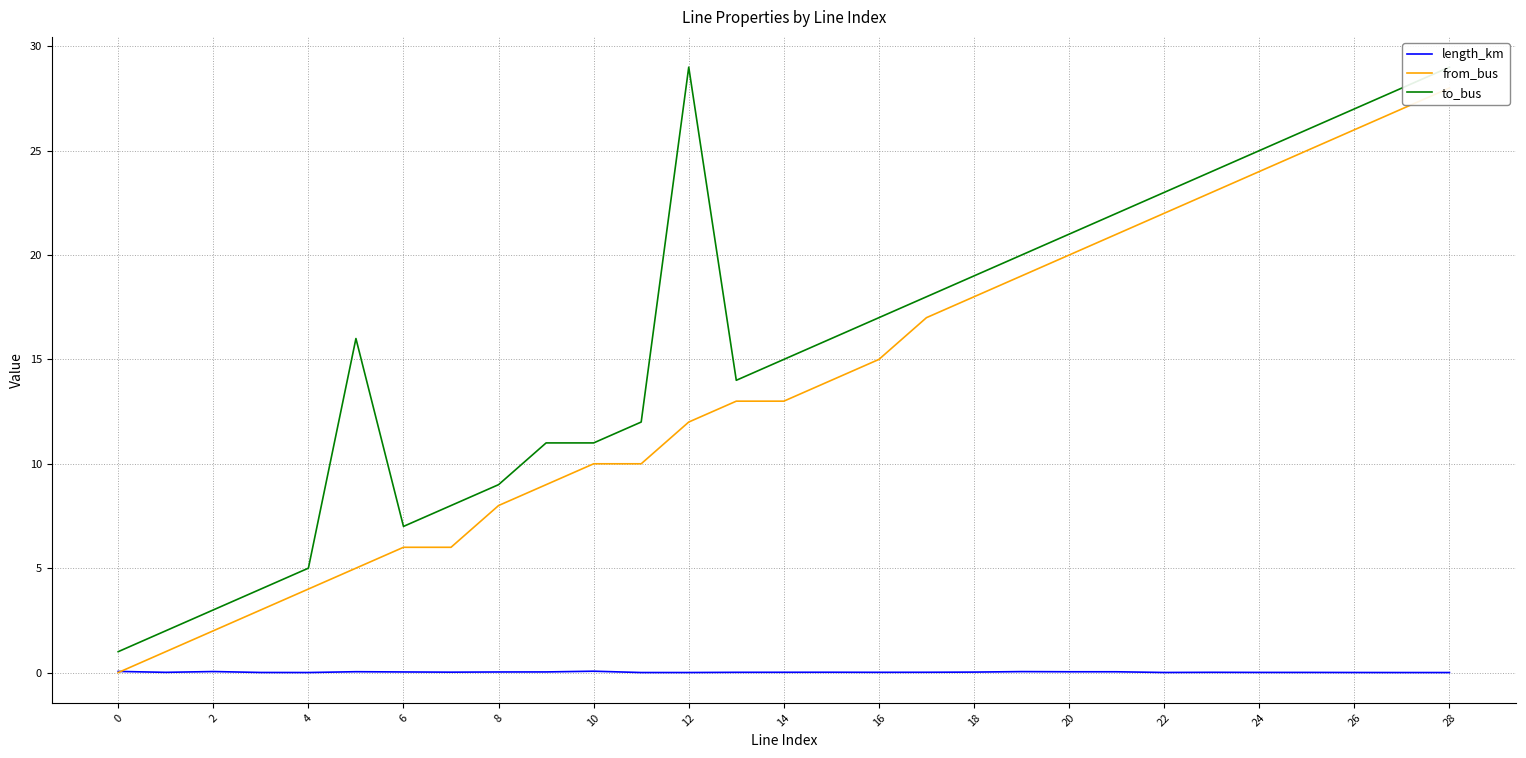

At which category is the sum across all series the highest?

28